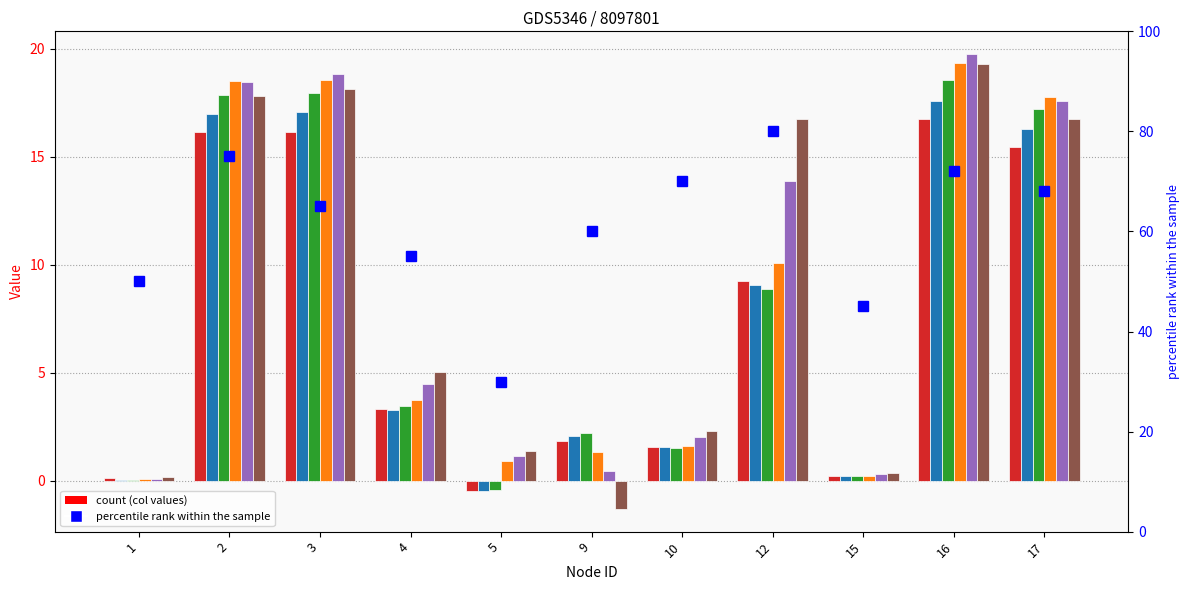

What is the average value of the col_6 series?

8.8